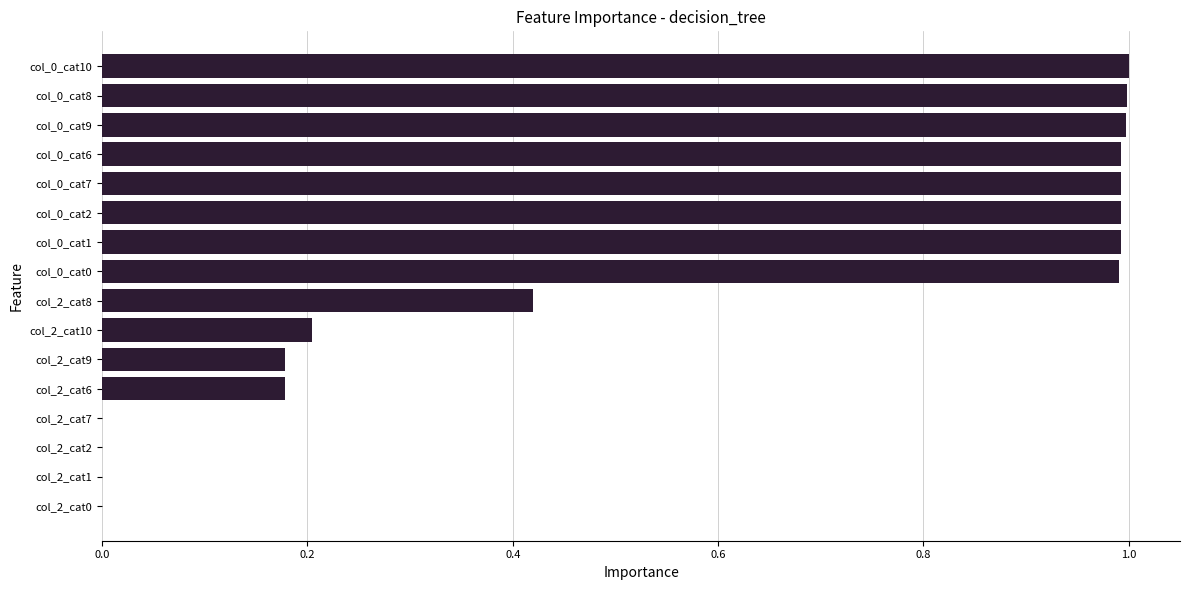

How many categories are shown in the chart?

16